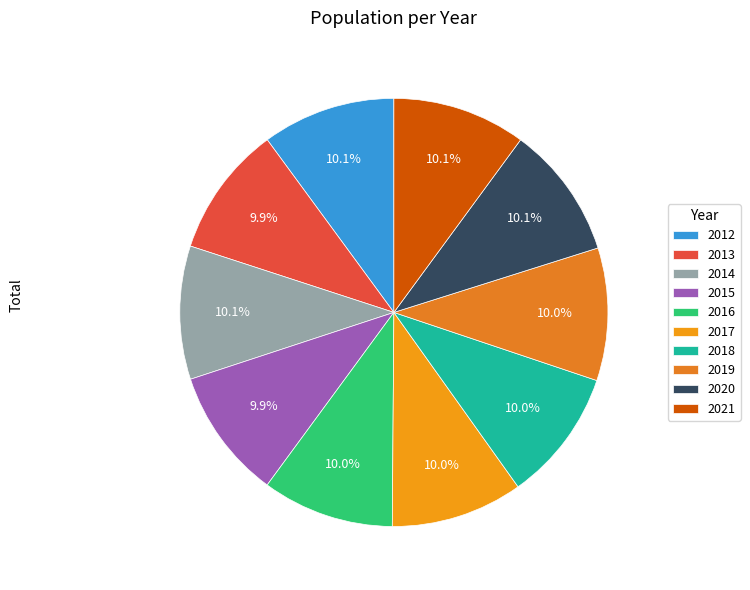

The 2020 slice represents 10% of the pie. True or false?

True